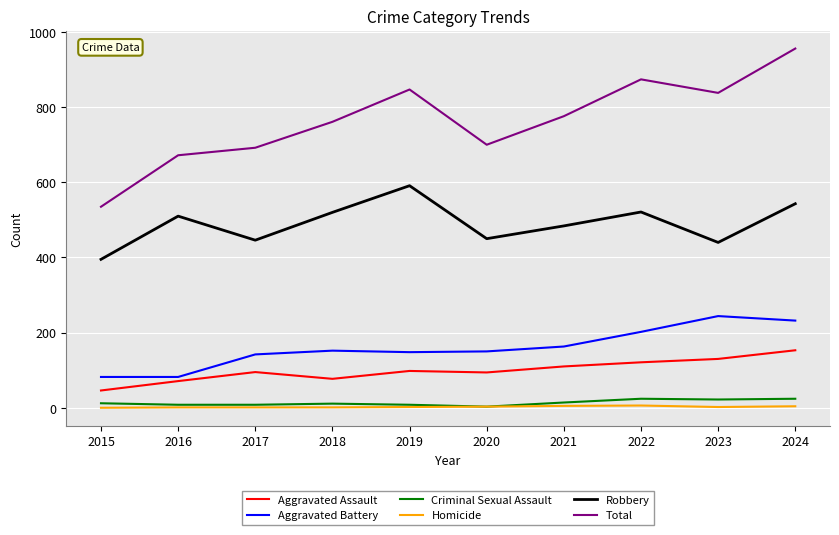

What value does the Total series have at 2022, to the nearest 5?

875